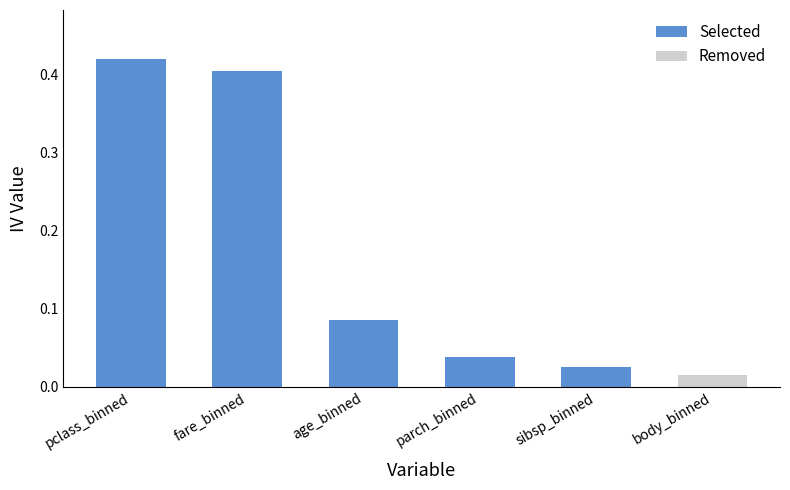

List the series in order of their peak value, highest first.

Selected, Removed